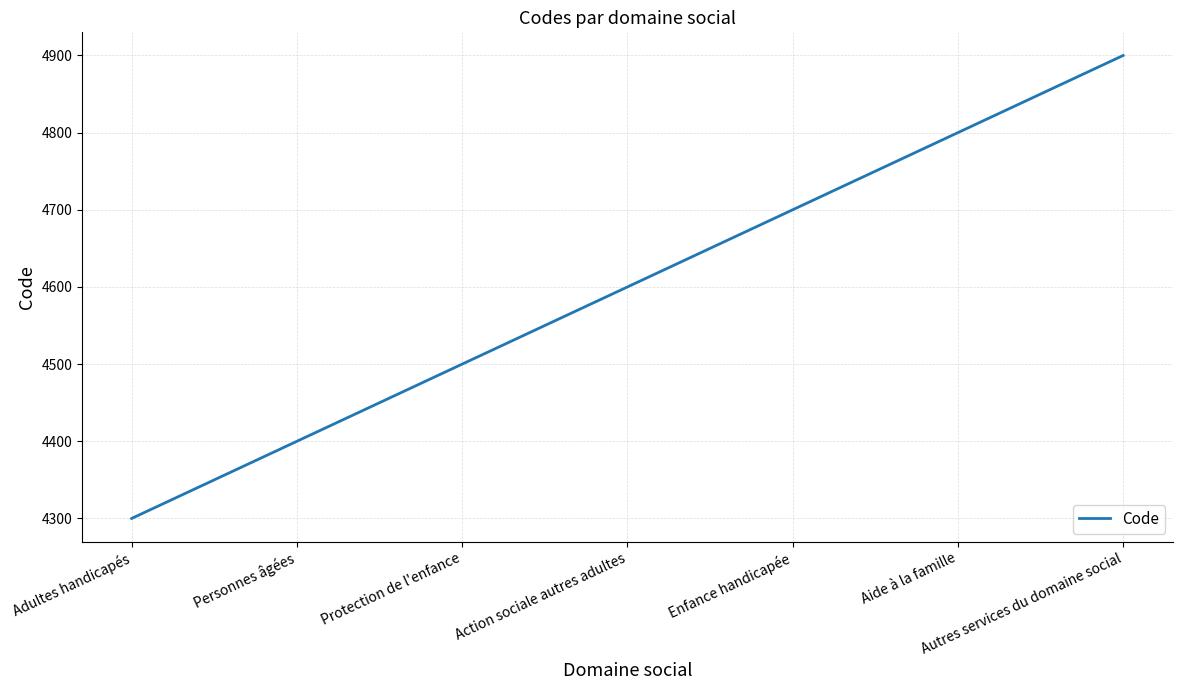

What position from the right is Protection de l'enfance?

5